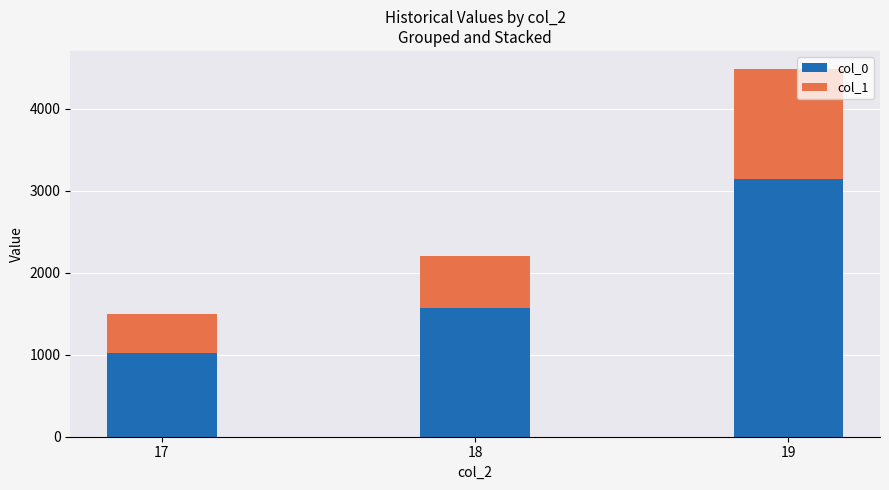

How many data points in col_0 are less than 1567?

1